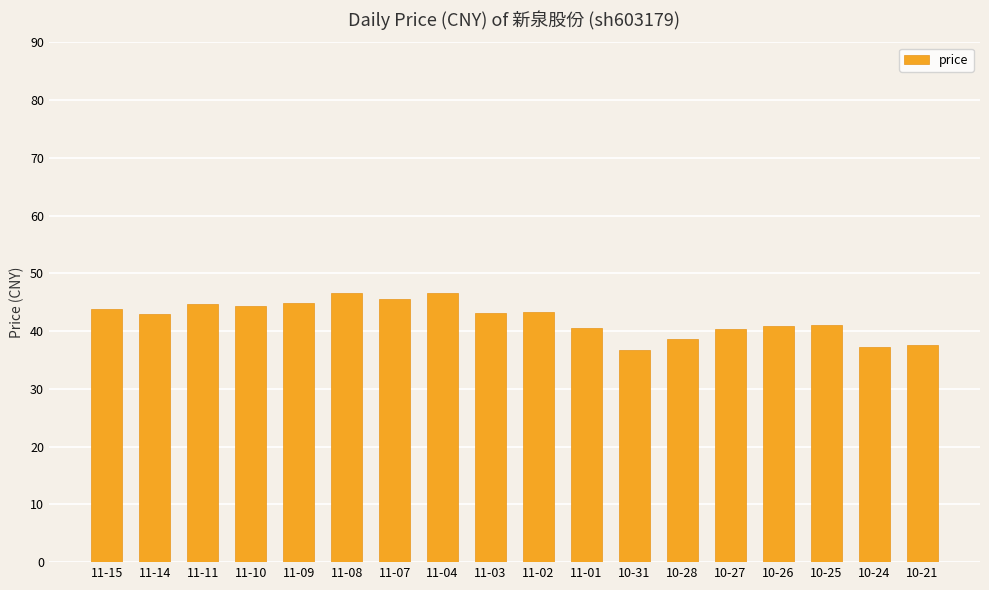

What is the sum of the values at 10-31 and 10-24?

74.1